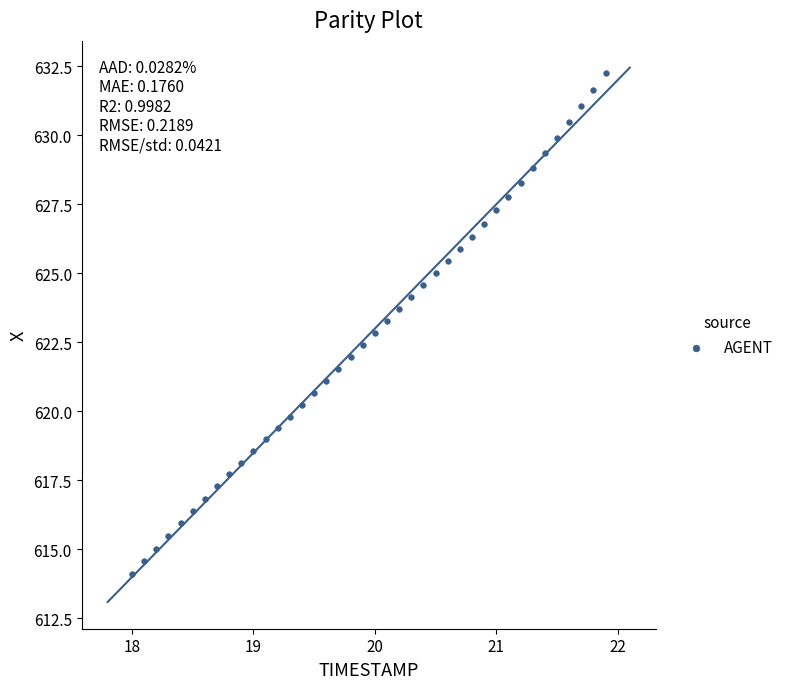

What is the range of X values (max minus min)?

3.9